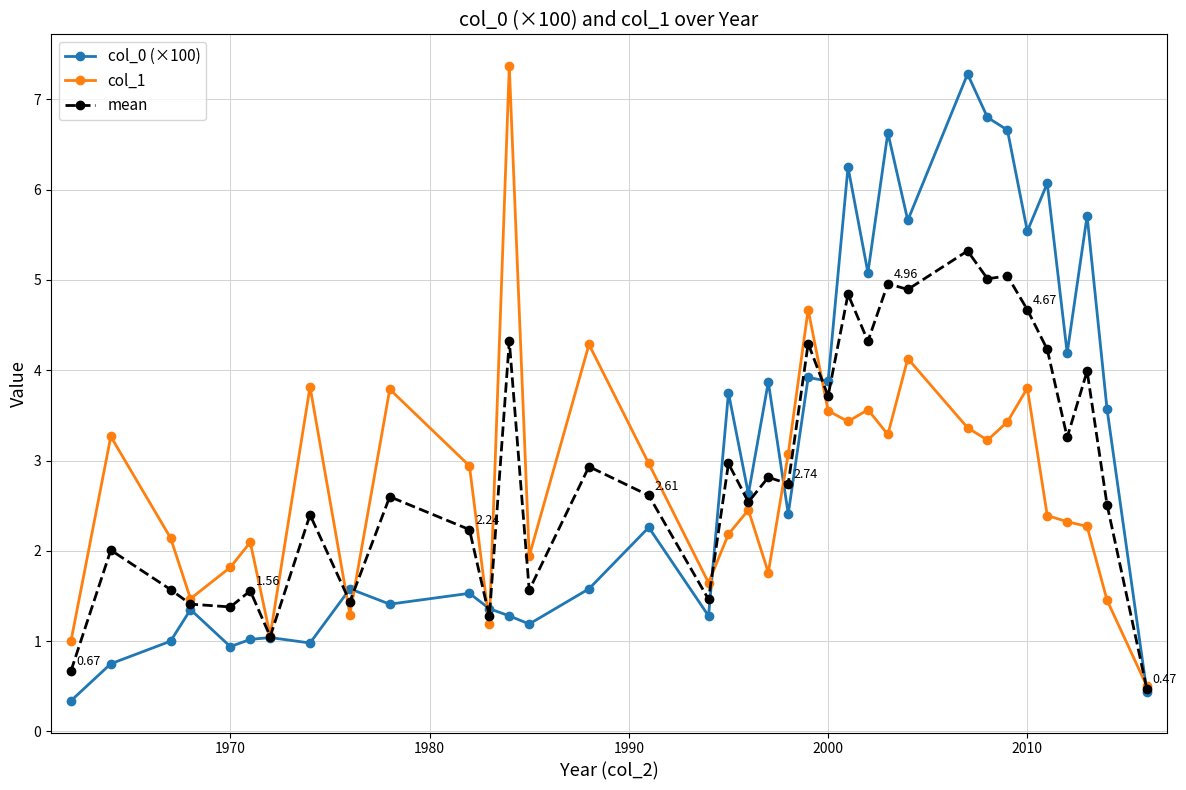

What is the average value of the col_0 (×100) series?

3.1